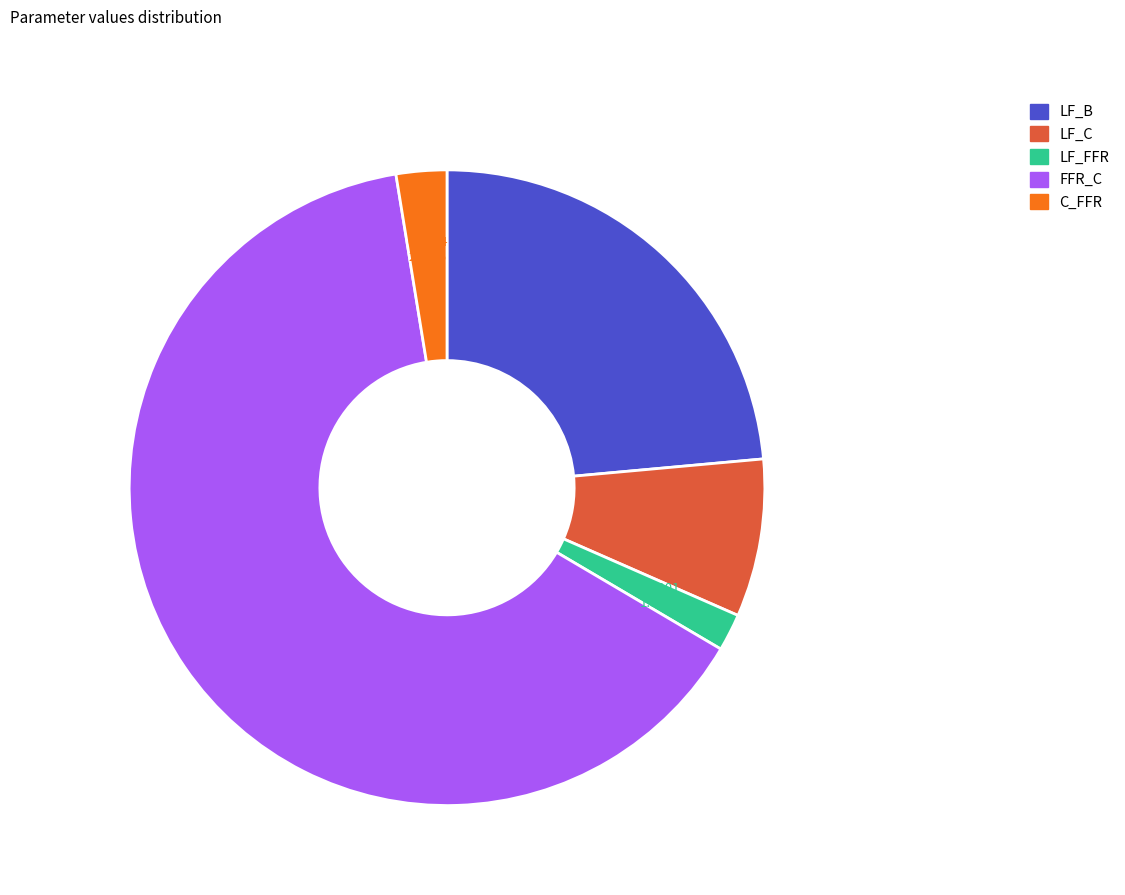

To the nearest percent, what portion does C_FFR represent?

3%